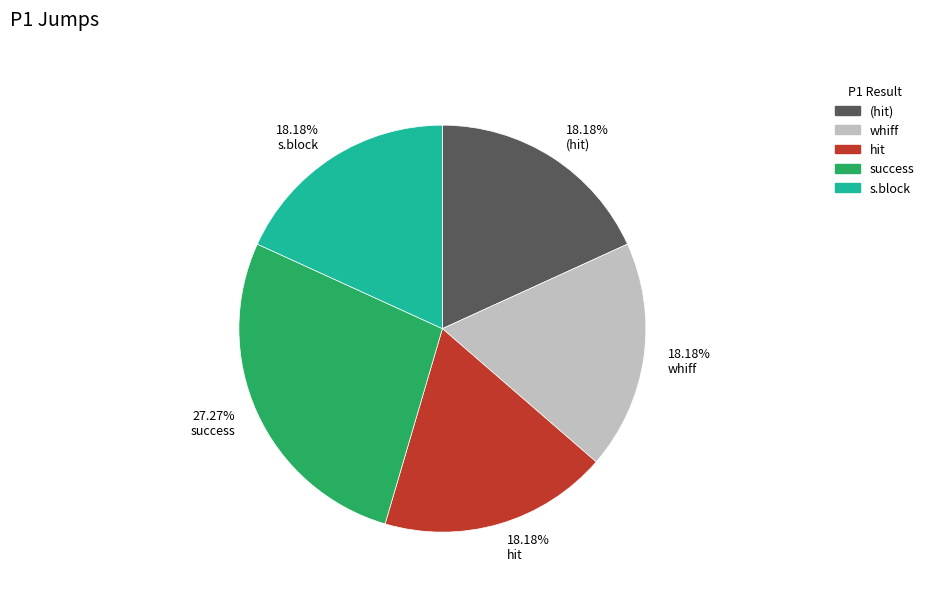

Is the sum of (hit) and whiff greater than half?

No